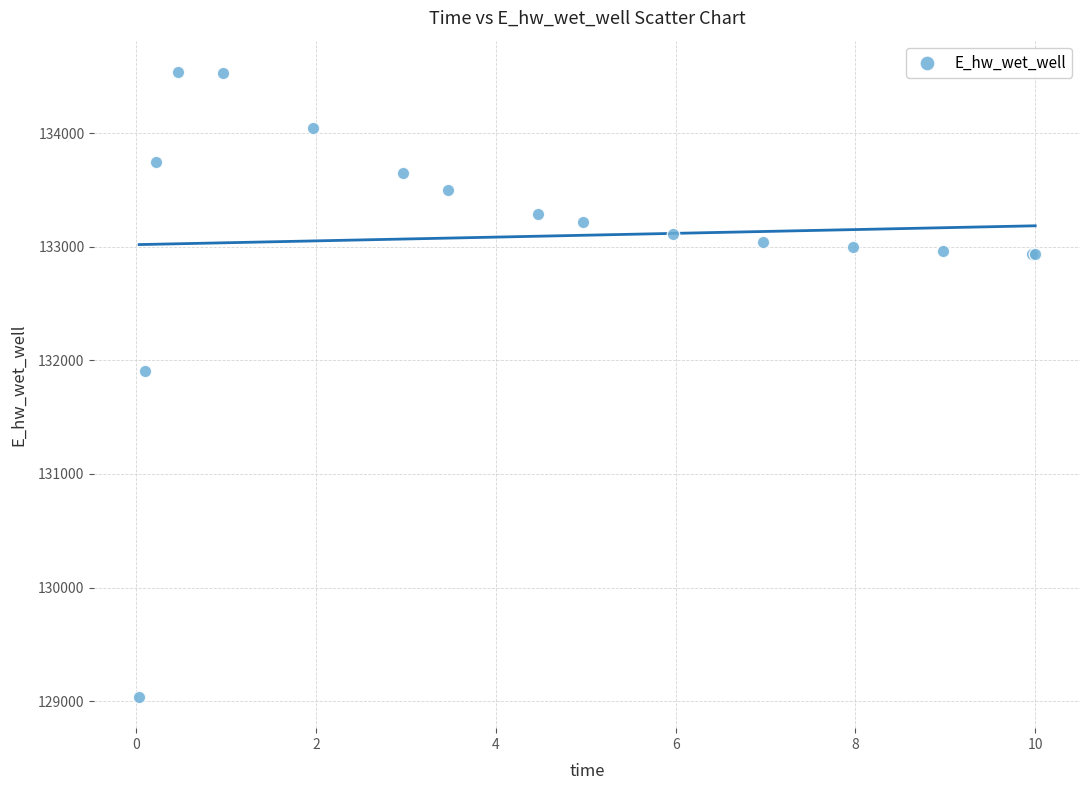

What Y value in the scatter plot is closest to 131788?

131907.9